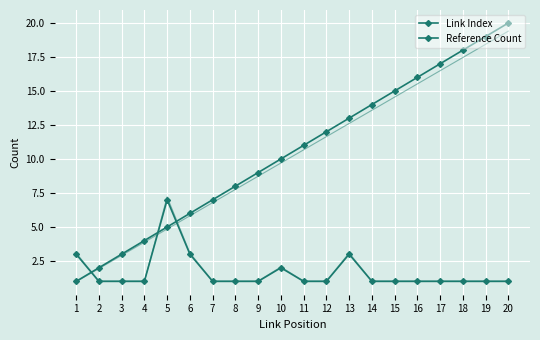

Reading right to left, transcribe all the data shown in this chart.

Link Index: 20	19	18	17	16	15	14	13	12	11	10	9	8	7	6	5	4	3	2	1
Reference Count: 1	1	1	1	1	1	1	3	1	1	2	1	1	1	3	7	1	1	1	3